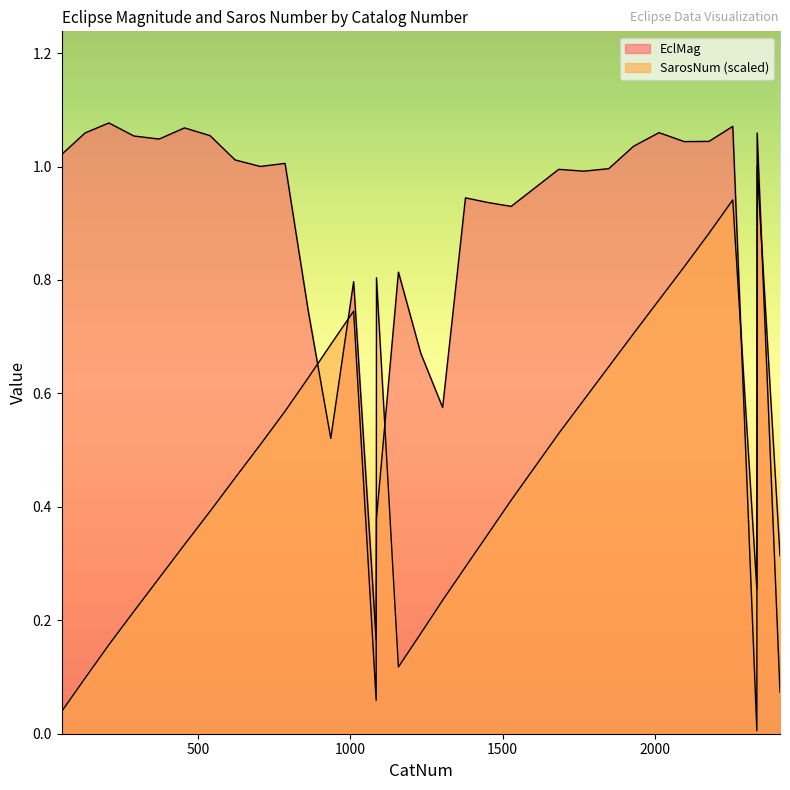

What is the total value across all series at 1303?

0.8